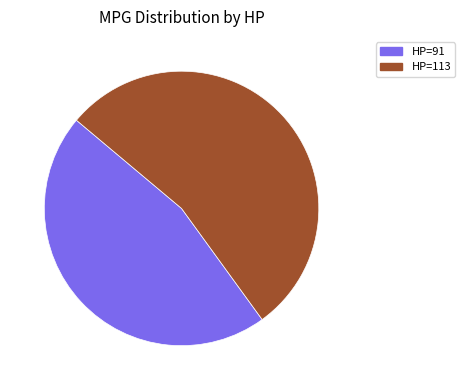

Rank the categories by value from highest to lowest.

HP=113, HP=91